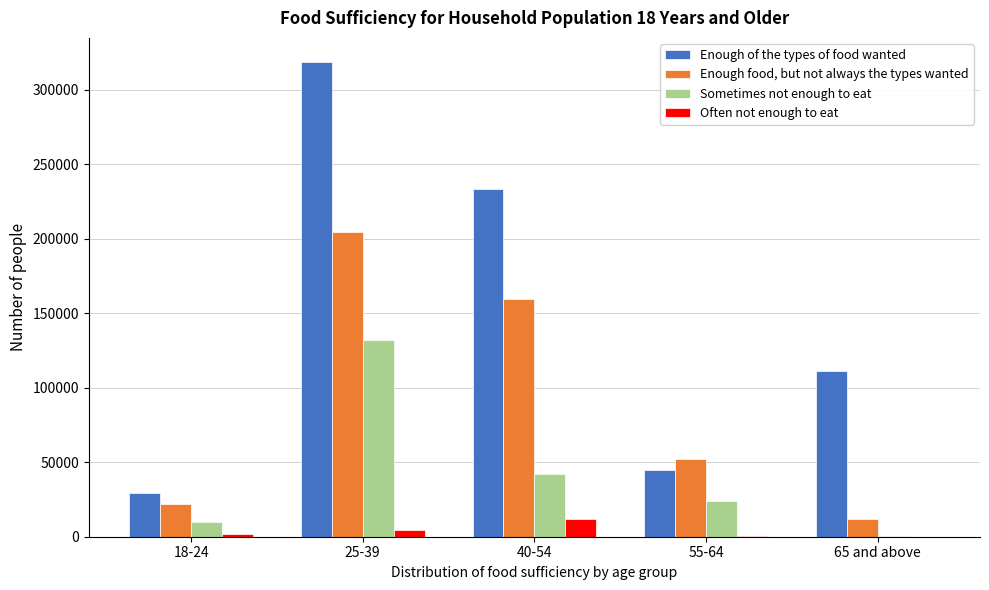

What is the sum of all Enough of the types of food wanted values?

737890